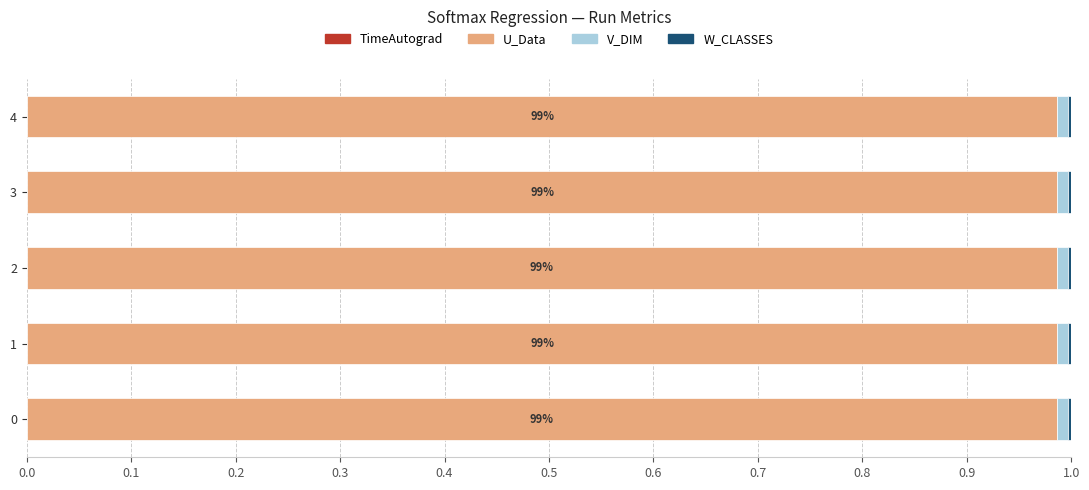

How many categories are shown in the chart?

5